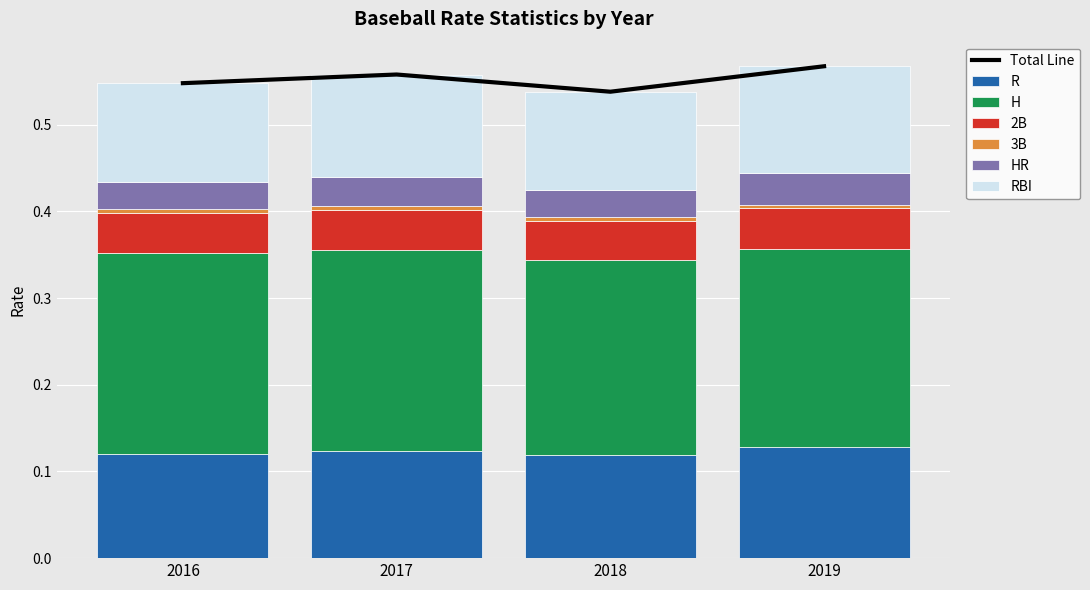

What is the sum of all H values?

0.9